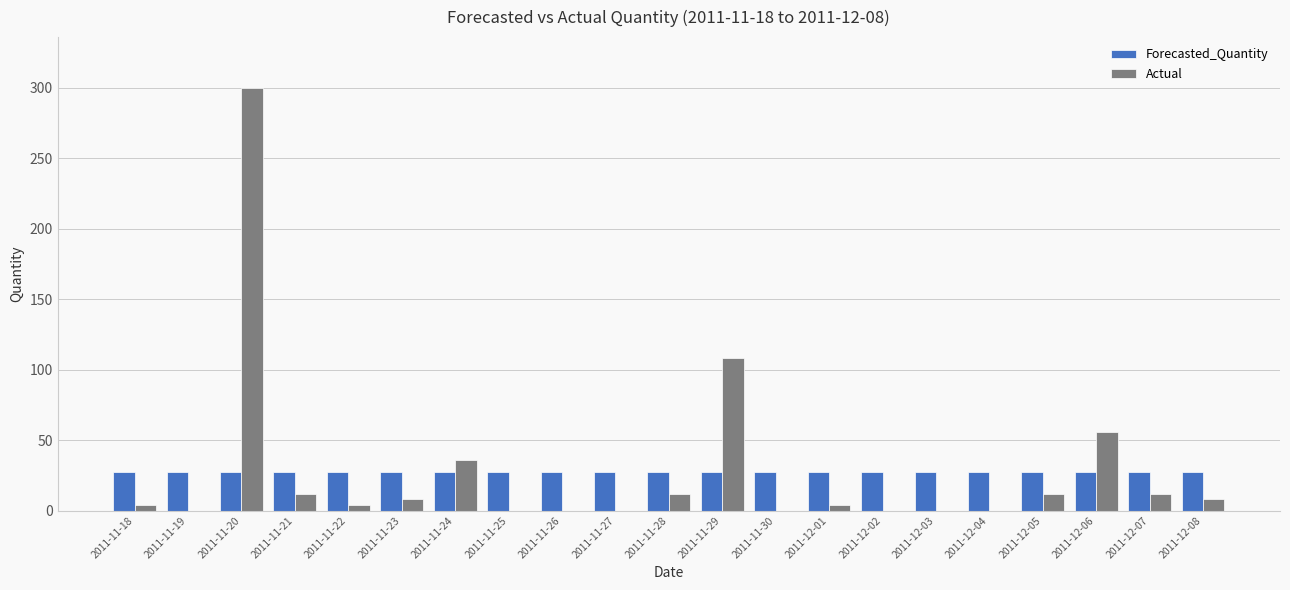

What are all the series names shown in the legend?

Forecasted_Quantity, Actual